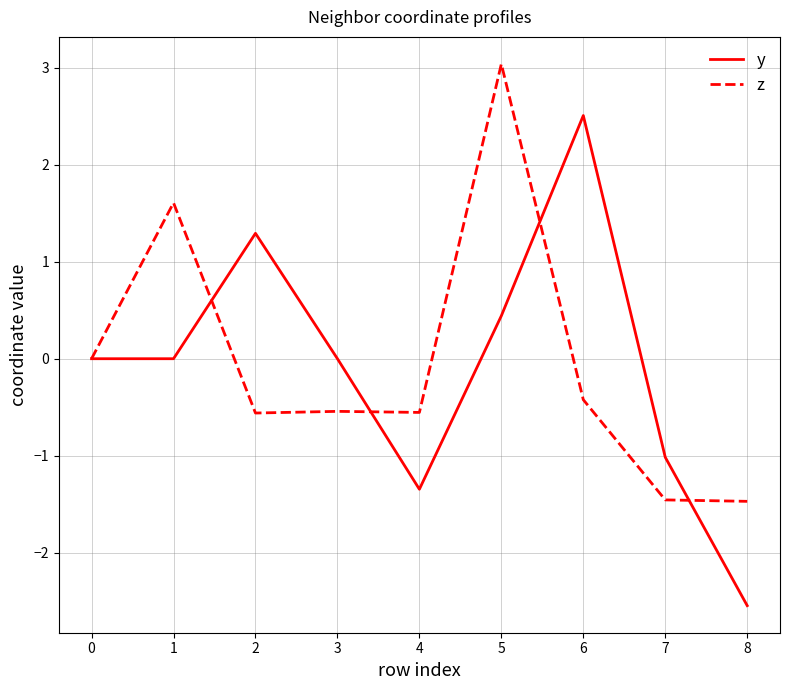

What is the total value across all series at 2?

0.7